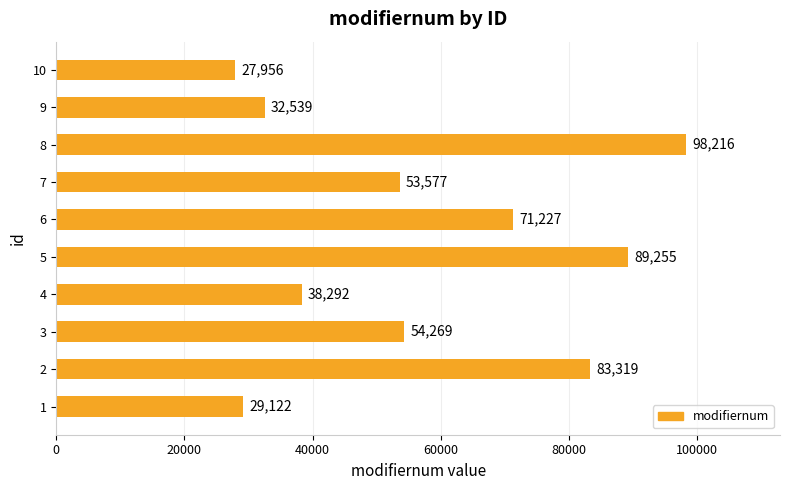

Rank the categories by value from highest to lowest.

8, 5, 2, 6, 3, 7, 4, 9, 1, 10